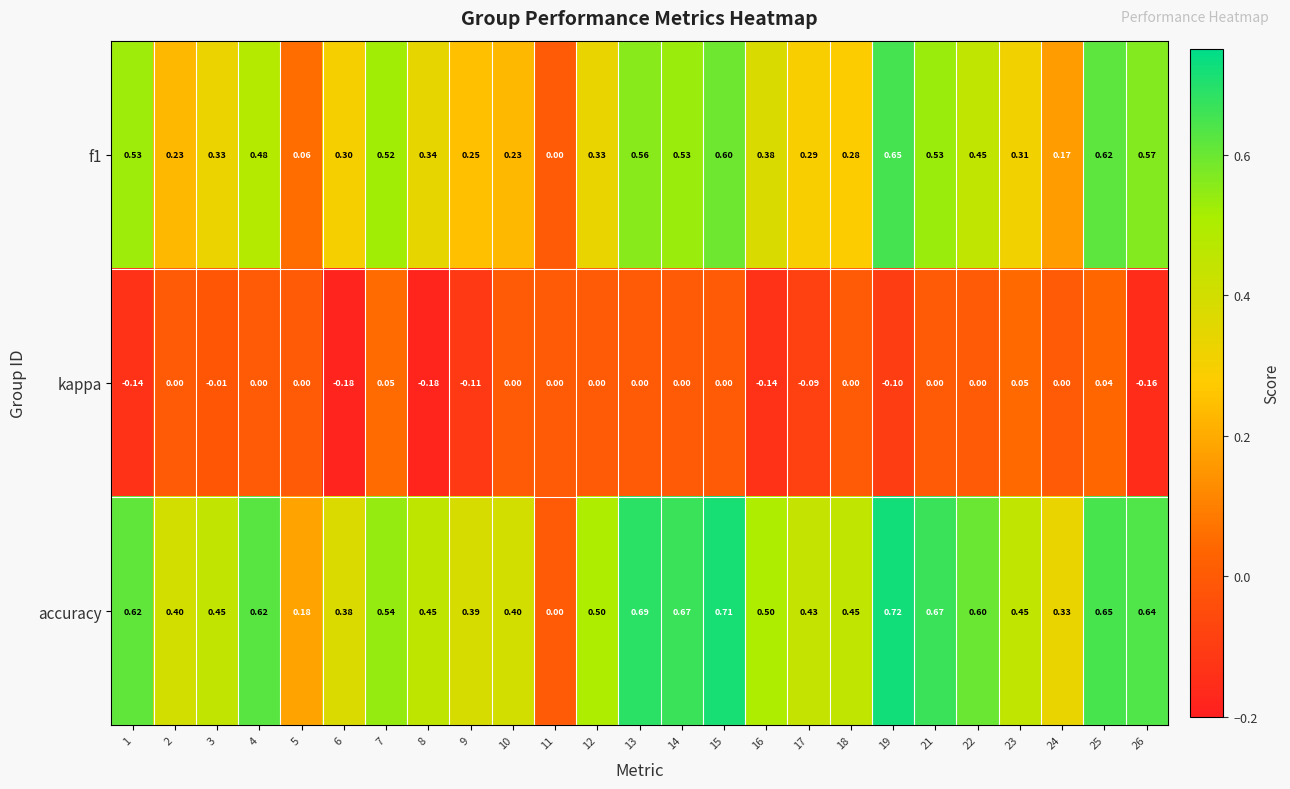

Rank the series by their average value, from lowest to highest.

kappa, f1, accuracy